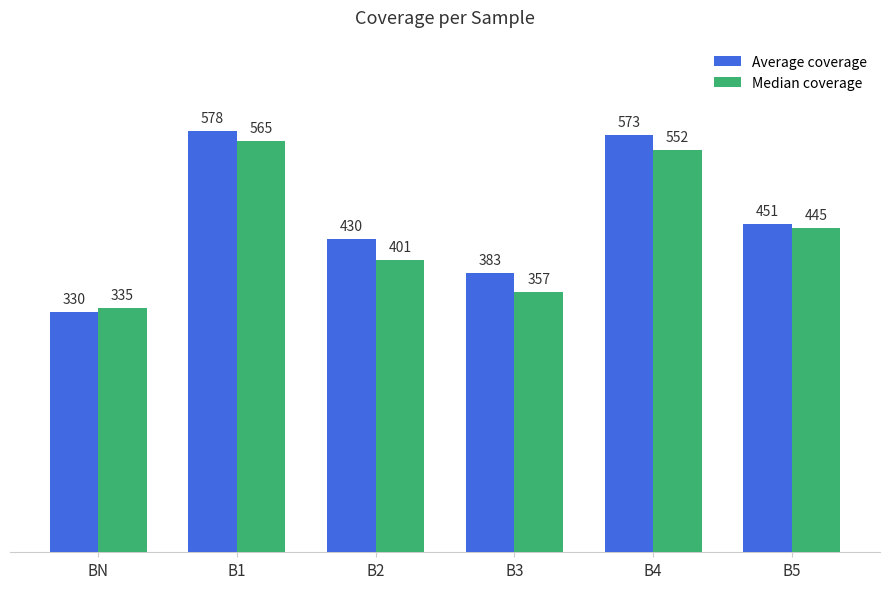

How many values in the Average coverage series exceed 451?

3